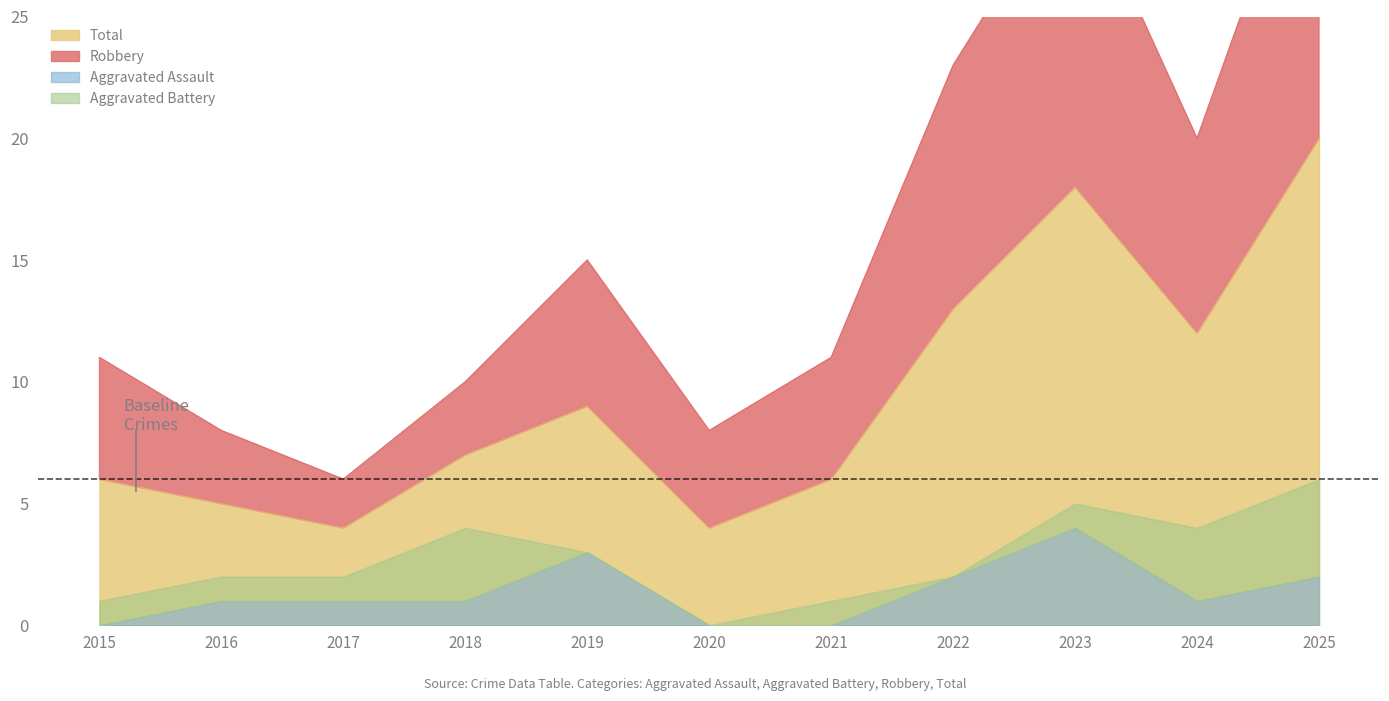

At which label is Robbery closest to 20?

2024